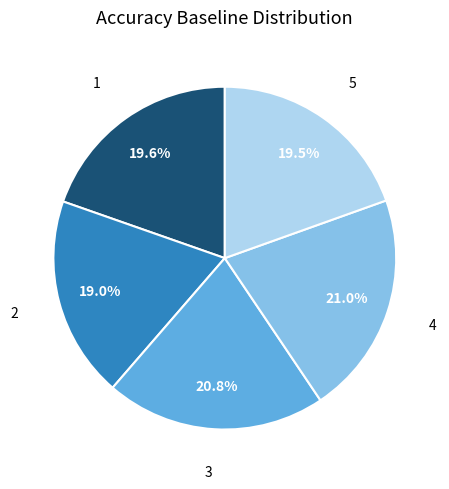

Is there any slice that represents more than half of the pie?

No